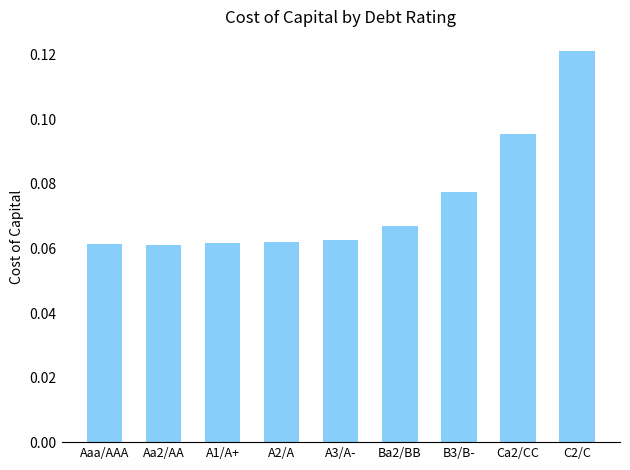

The chart shows a value of 0.0 at Ba2/BB. True or false?

False